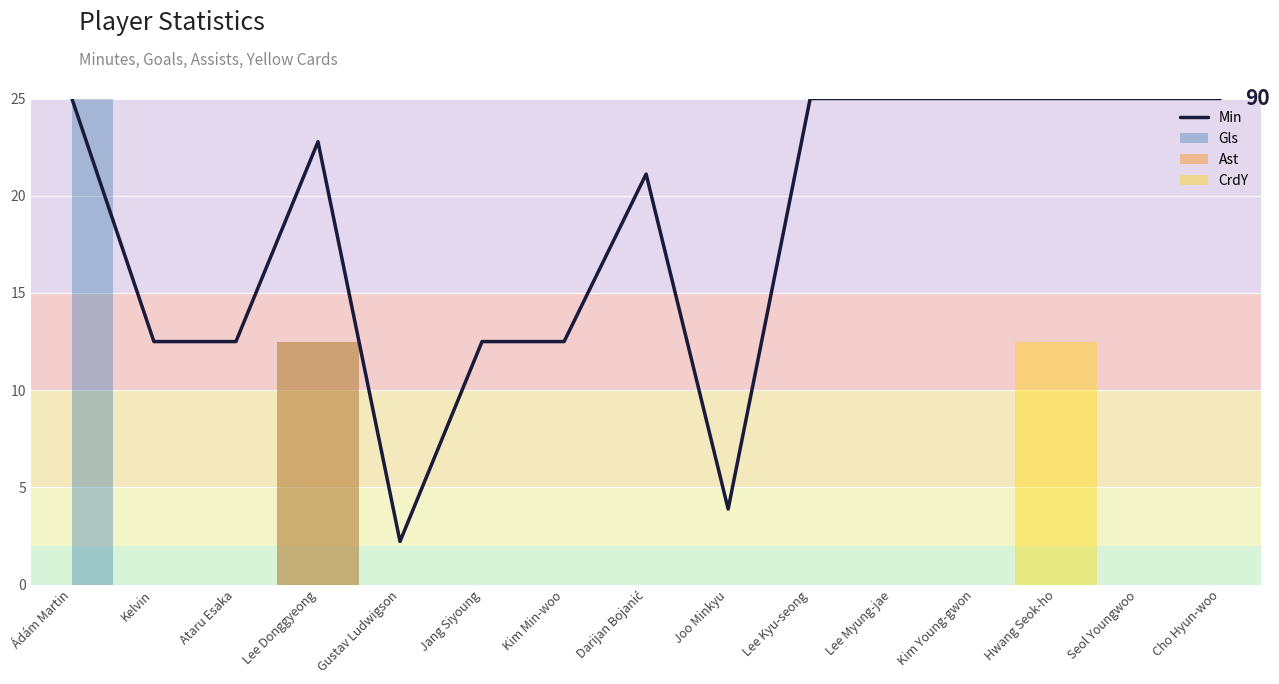

What position from the left is Jang Siyoung?

6